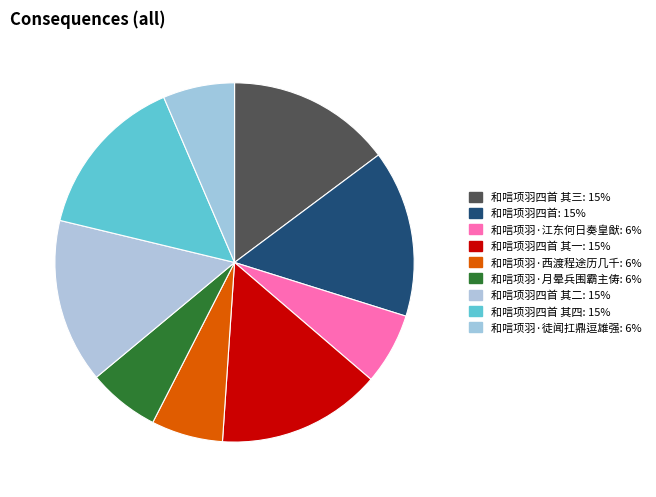

Rank the categories by value from highest to lowest.

和唁项羽四首, 和唁项羽四首 其四, 和唁项羽四首 其三, 和唁项羽四首 其二, 和唁项羽四首 其一, 和唁项羽·西渡程途历几千, 和唁项羽·江东何日奏皇猷, 和唁项羽·徒闻扛鼎逗雄强, 和唁项羽·月晕兵围霸主俦